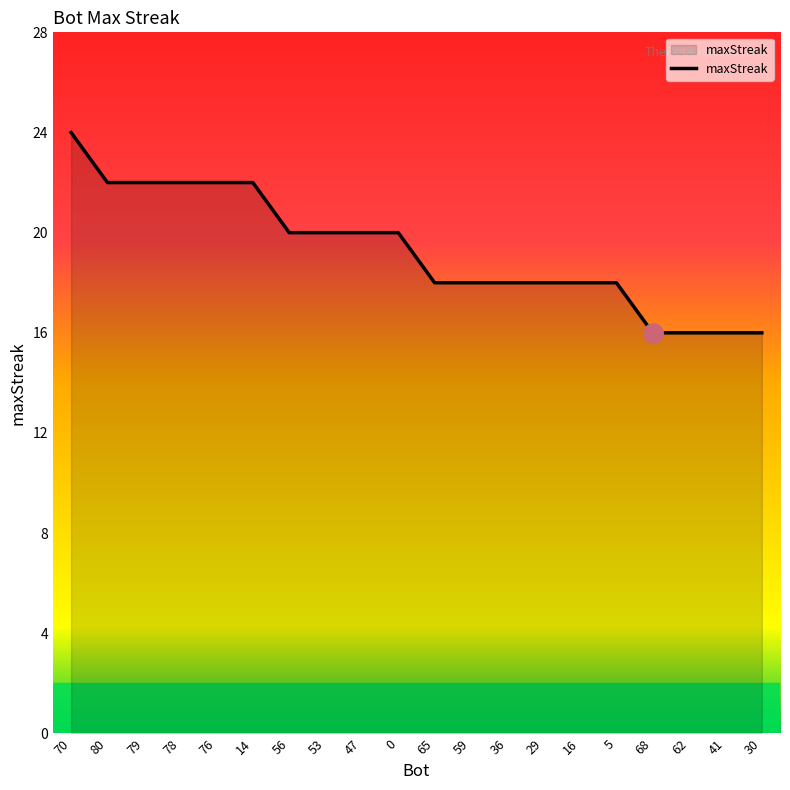

What is the change in value from 14 to 65?

-4